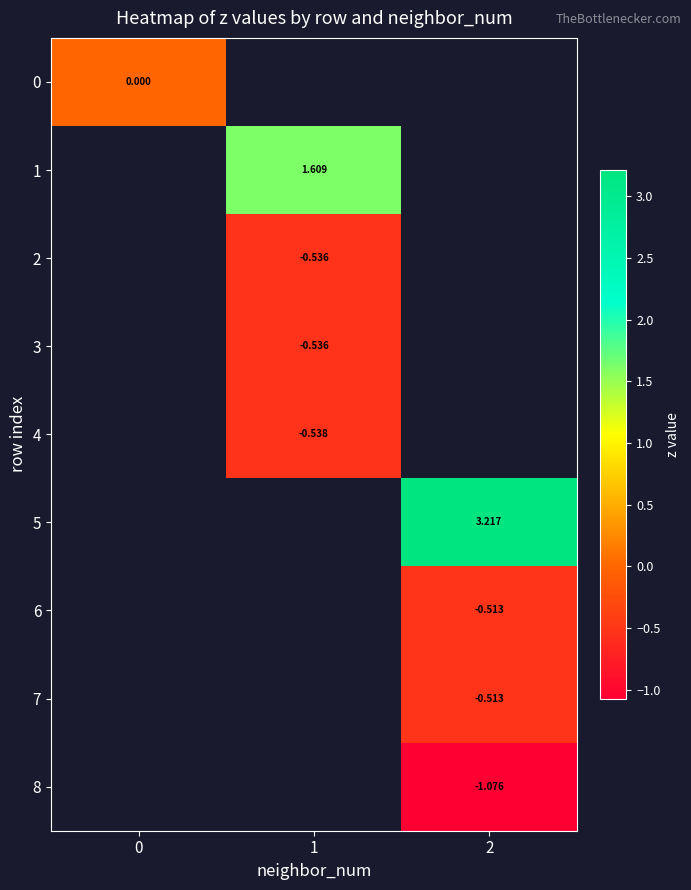

What is the greatest value displayed?

3.2